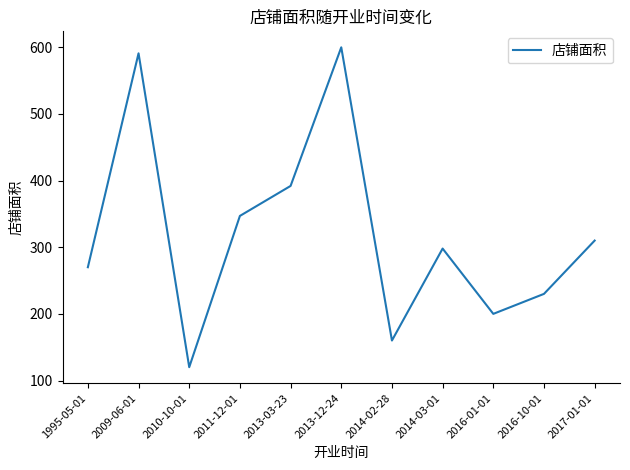

What is the sum of all values?

3518